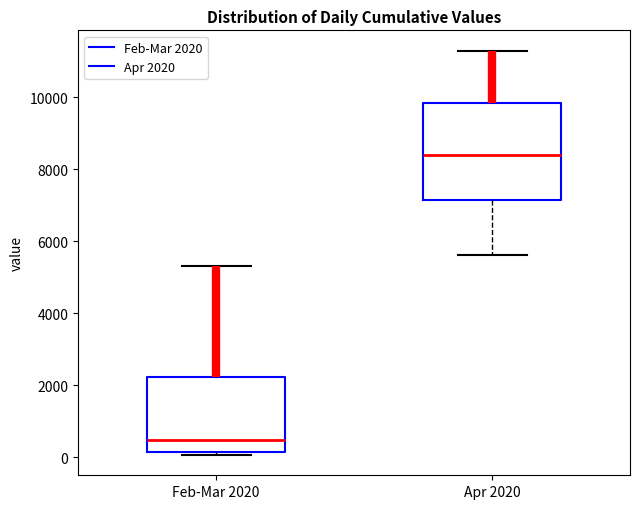

Where is the lower edge of the box for Apr 2020 on the y-axis? The values are not printed on the chart, so give them approximately, as read against the axis.

7200